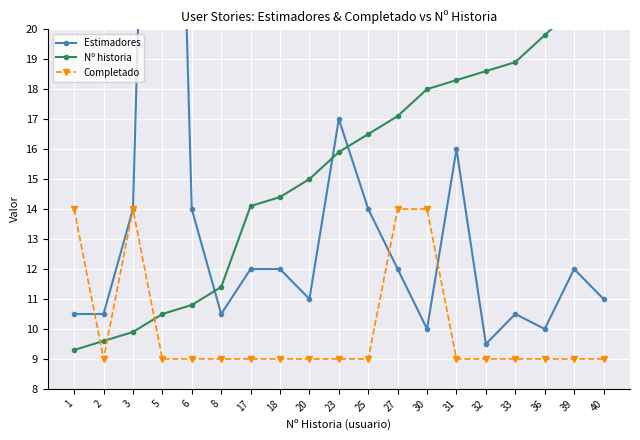

How many categories are shown in the chart?

19